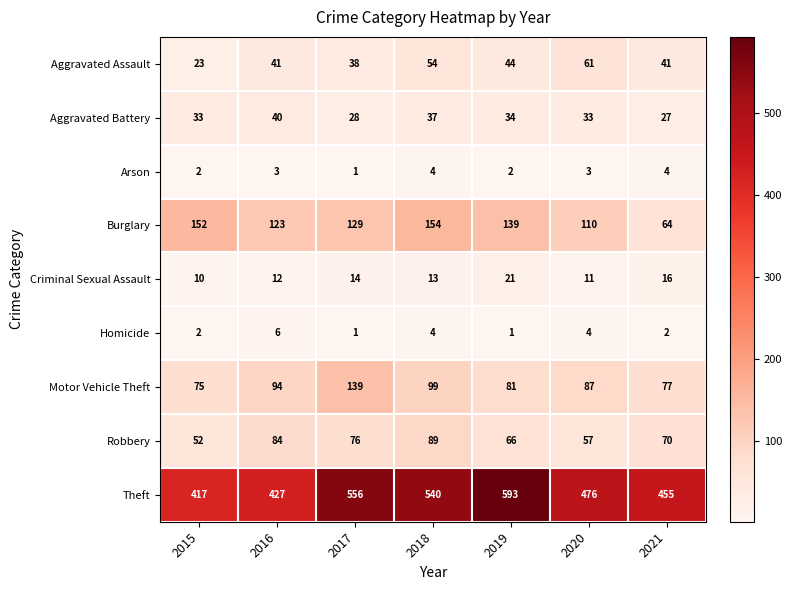

What is the maximum value shown in the chart?

593